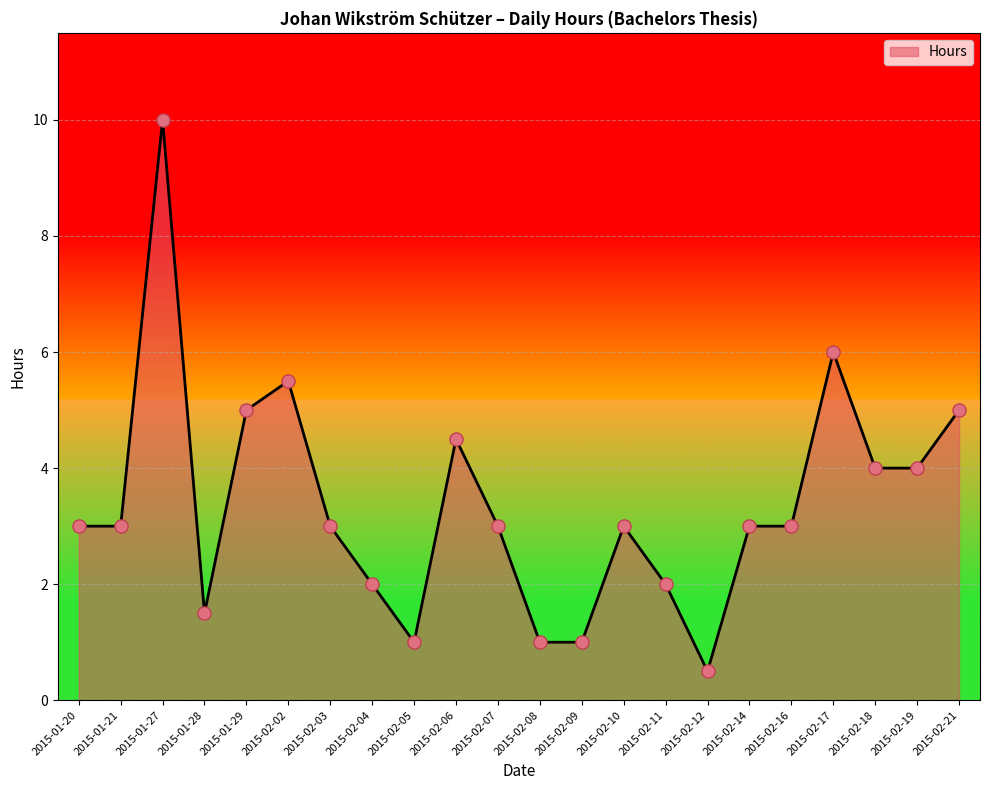

What is the ratio of the value at 2015-01-20 to the value at 2015-02-02?

0.5